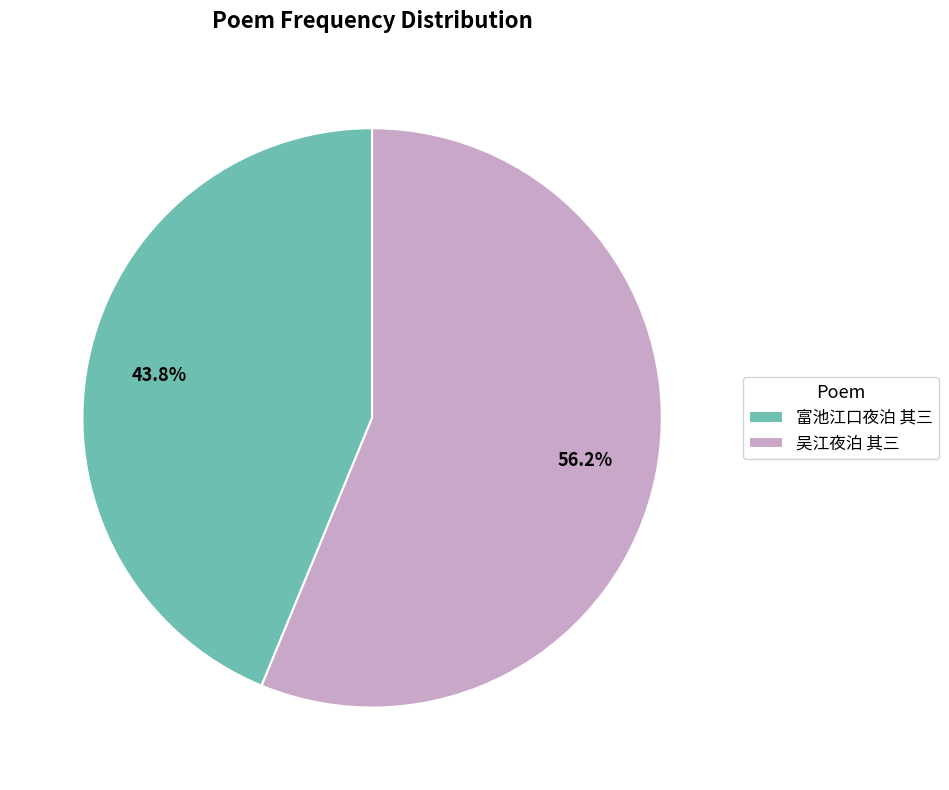

What is the ratio of the value at 吴江夜泊 其三 to the value at 富池江口夜泊 其三?

1.3